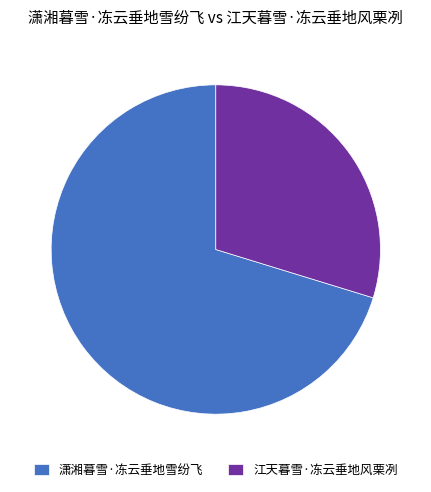

What is the smallest slice in the pie chart?

江天暮雪·冻云垂地风栗冽